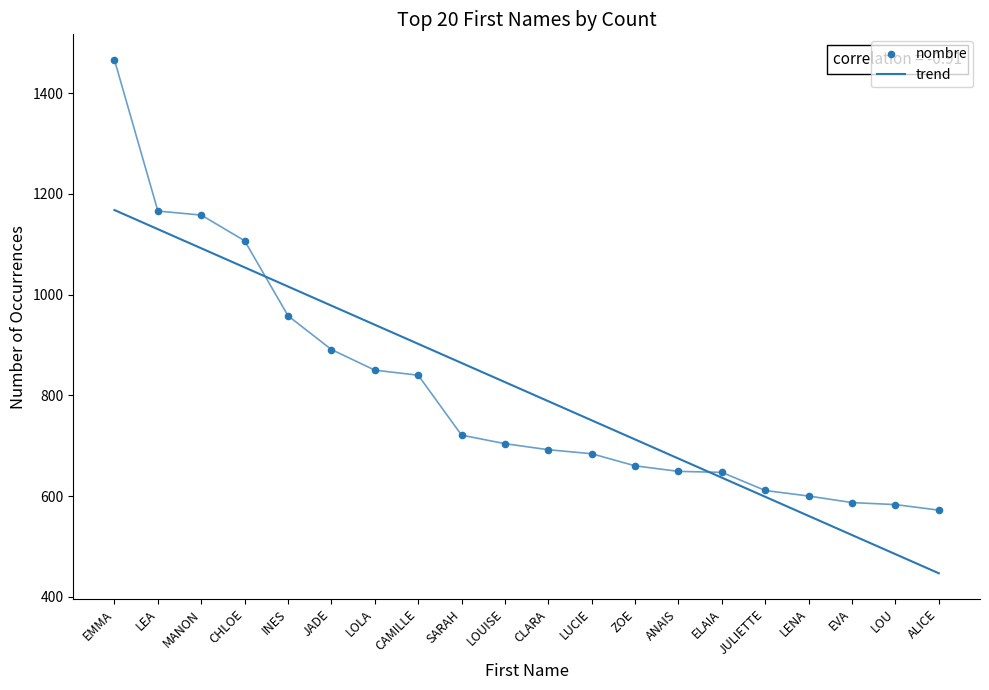

Which series reaches the maximum Y coordinate?

nombre